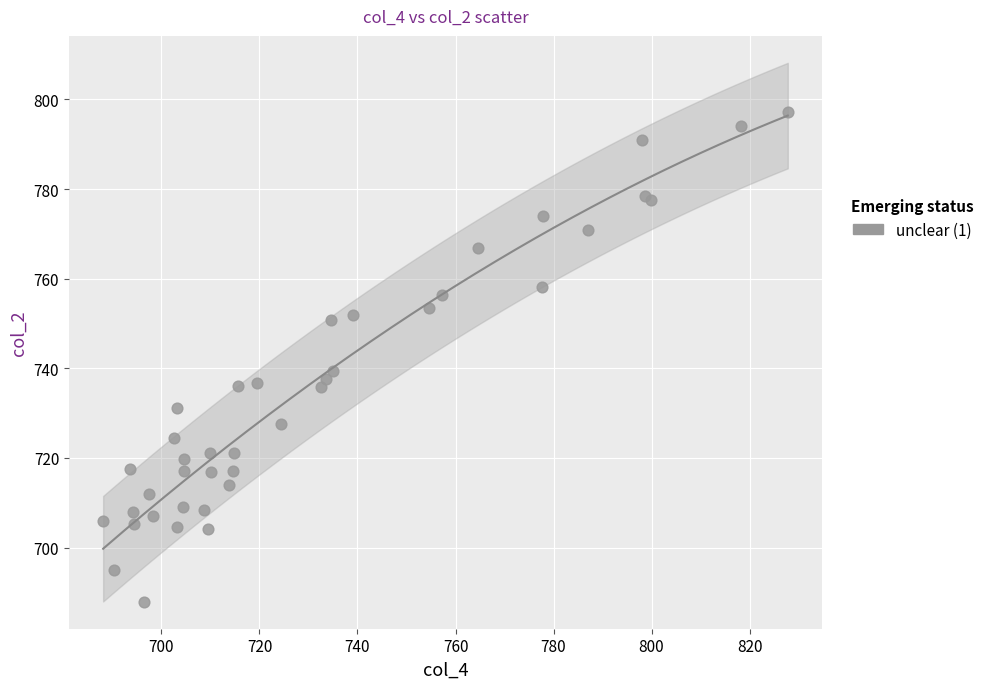

What Y value in the scatter plot is closest to 742?

739.4